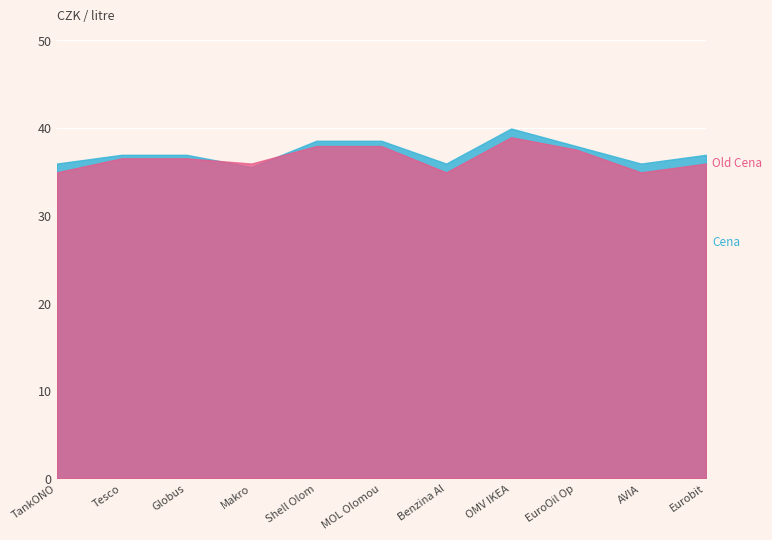

Rank the categories by Old Cena value from highest to lowest.

OMV IKEA, Shell Olomoucká, MOL Olomoucká, EuroOil Opuštěná, Tesco, Globus, Eurobit, TankONO, Benzina Albert Modřice, AVIA, Makro